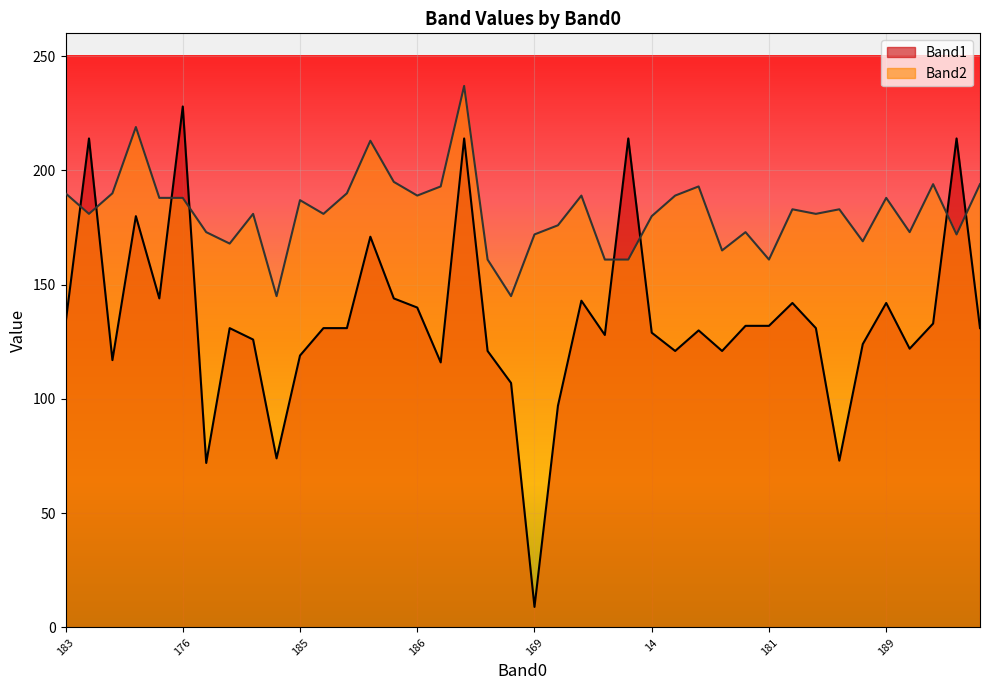

Which series has the largest range (max minus min)?

Band1